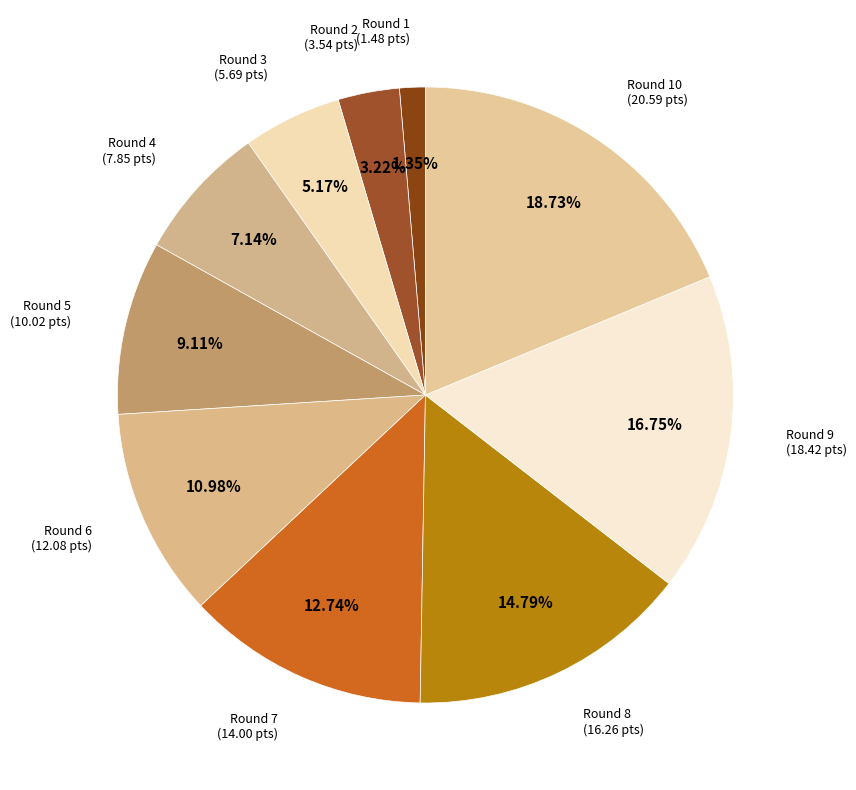

To the nearest percent, what is the average slice percentage?

10%